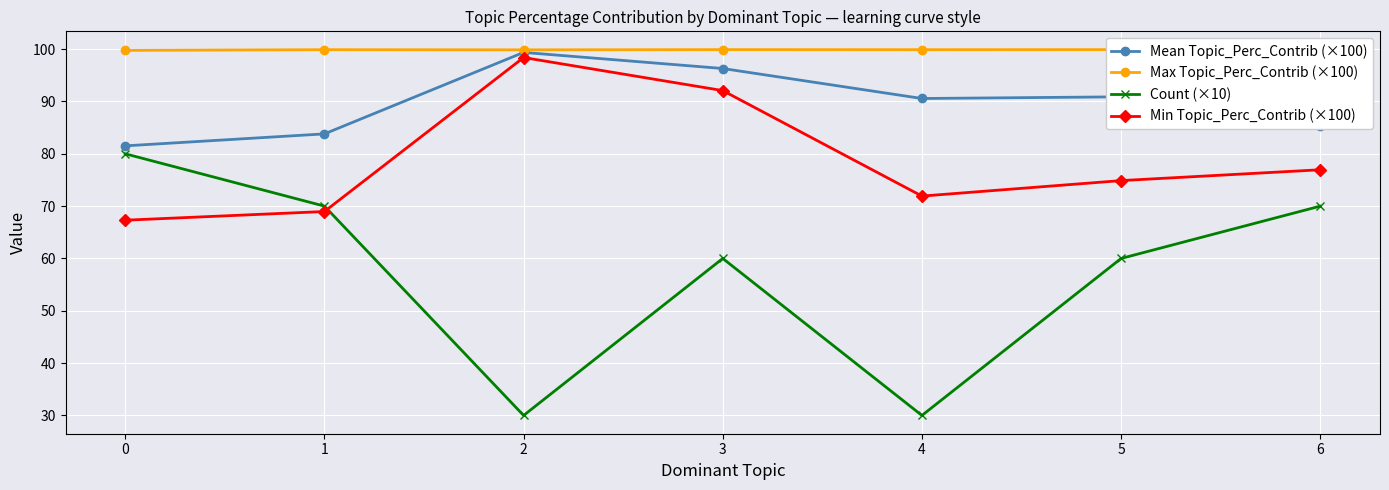

At which category does Max Topic_Perc_Contrib (×100) reach its first local valley?

2